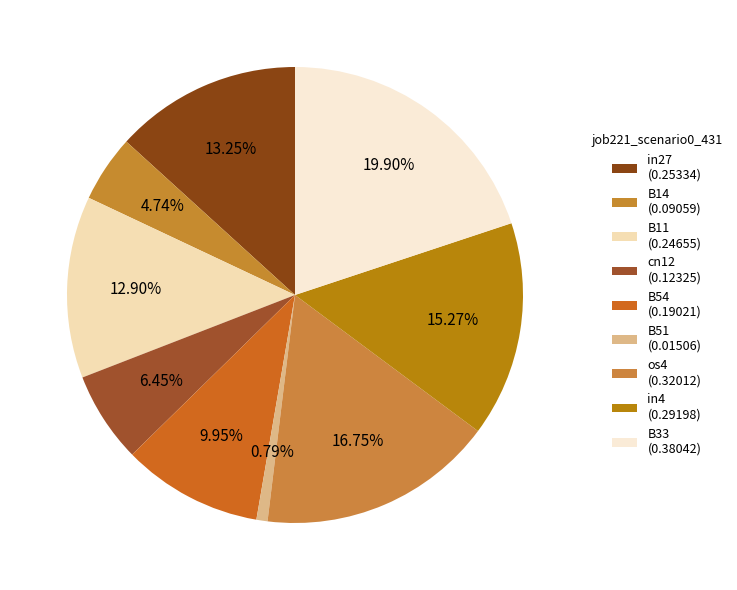

How many segments does this pie chart have?

9